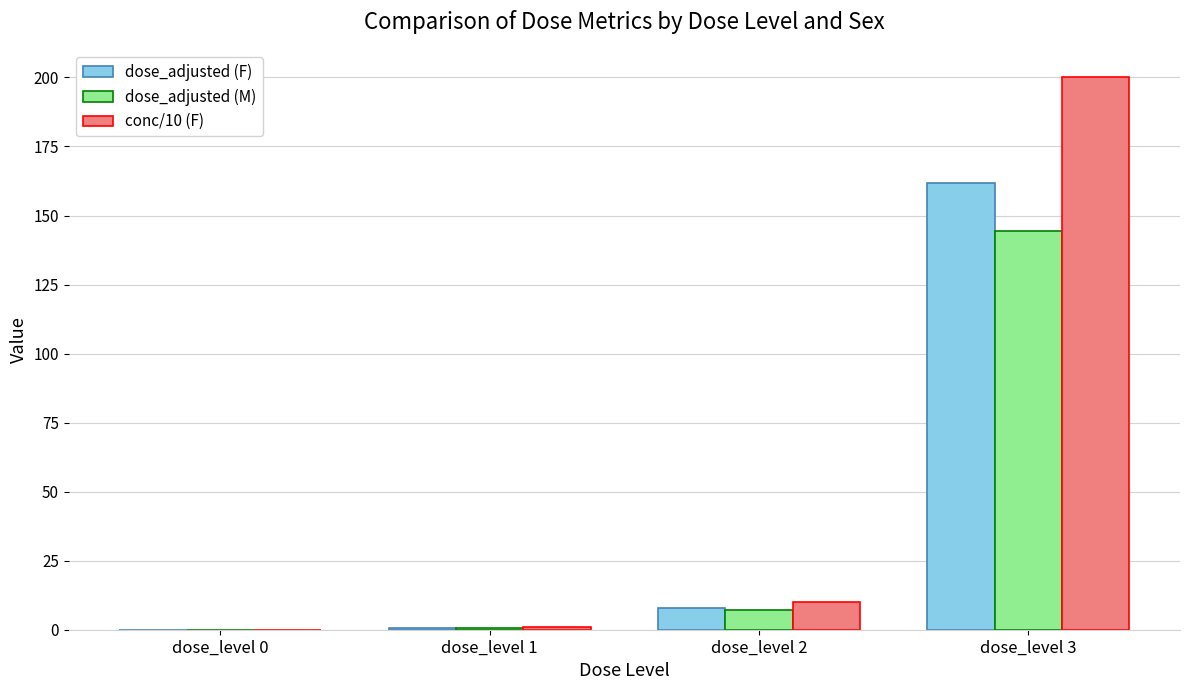

What value does the dose_adjusted (F) series have at dose_level 3?

161.9